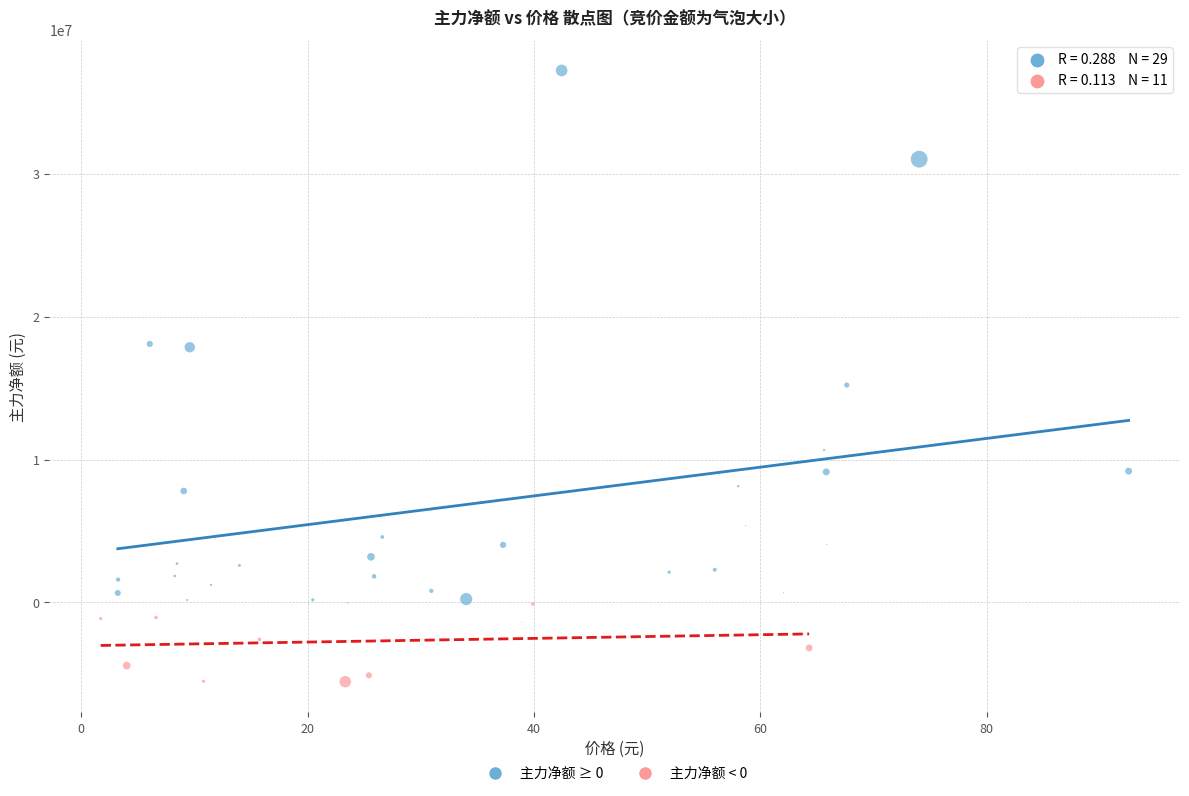

Which series has the widest spread of Y values?

主力净额 ≥ 0